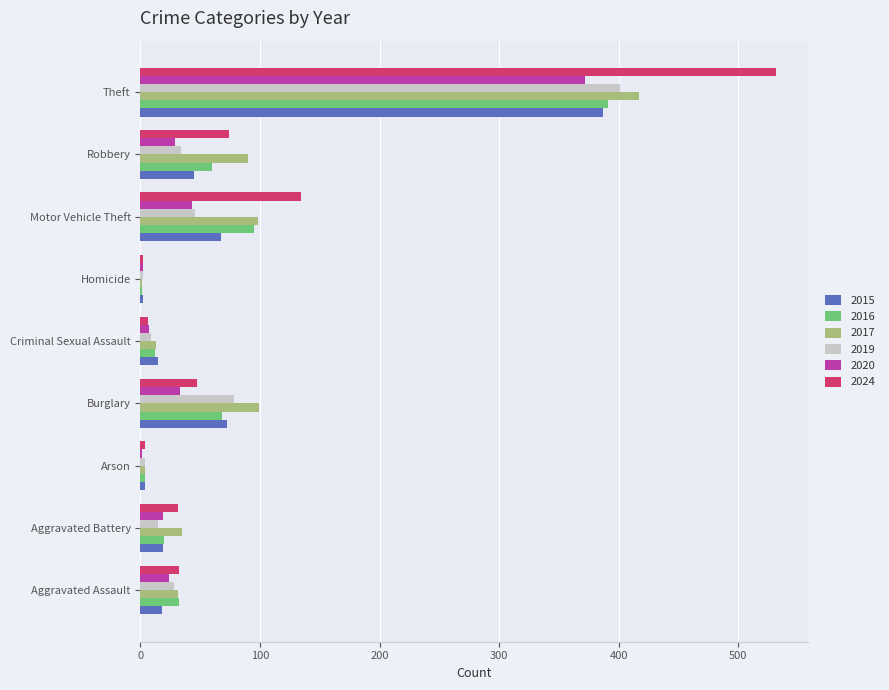

What is the maximum value shown in the chart?

532